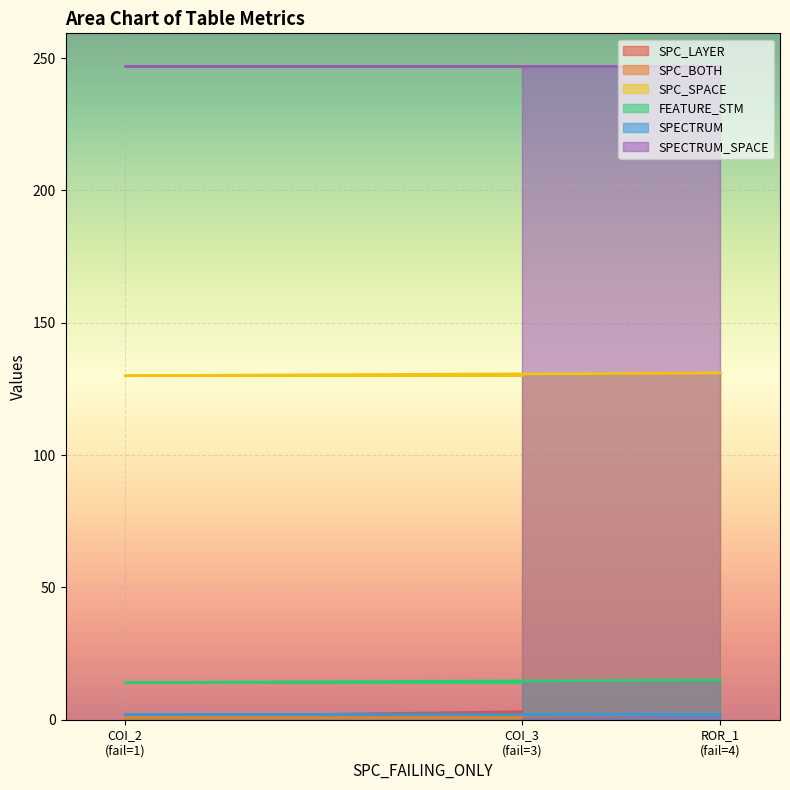

Count the SPC_LAYER values in the range 1 to 3.

3